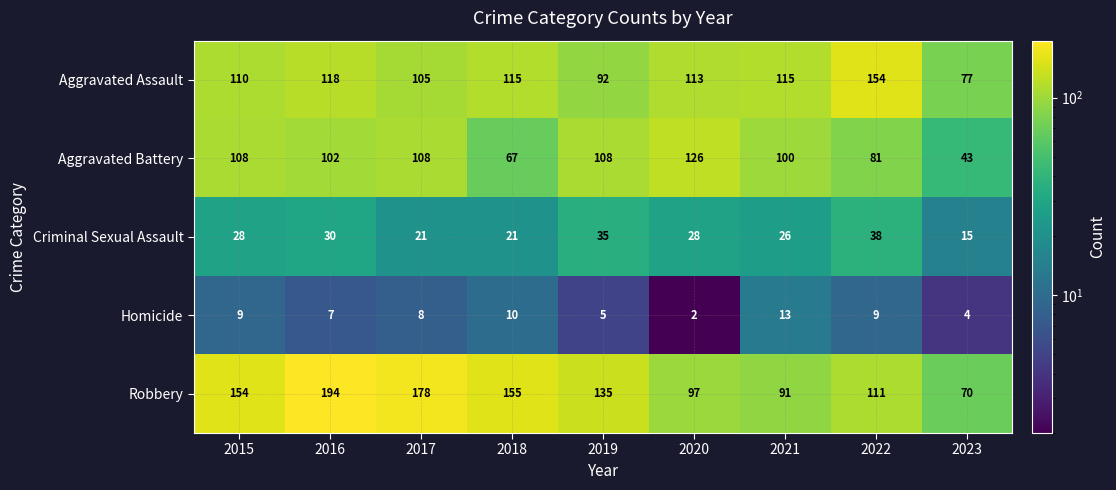

The Homicide series shows 1 at 2019. True or false?

False